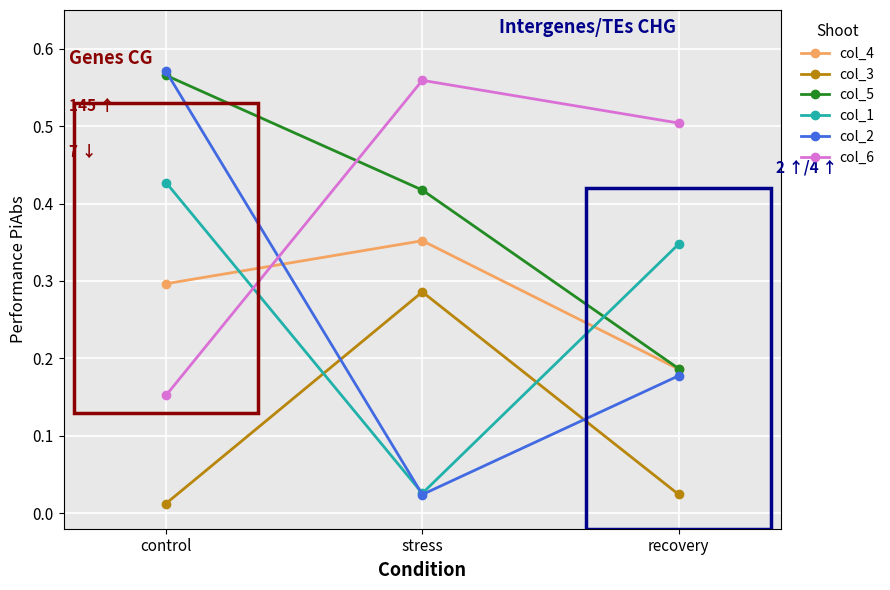

Is the value of col_4 at control greater than the value of col_2 at stress?

Yes